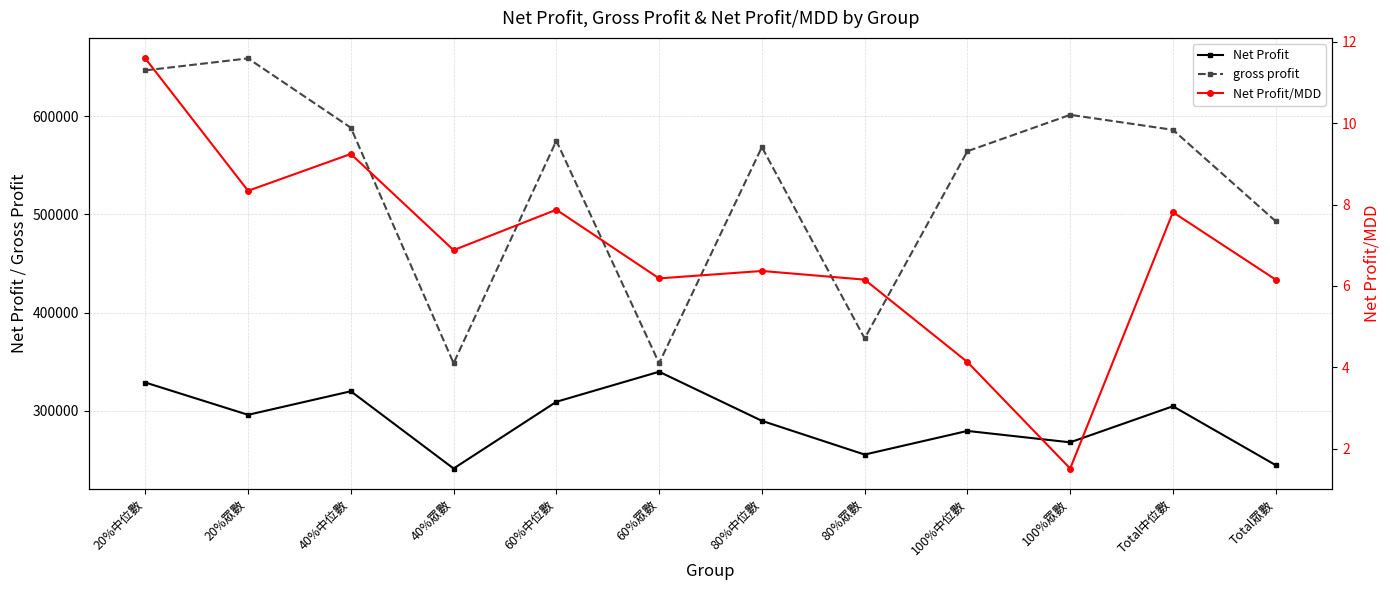

List the labels in order of Net Profit/MDD value, smallest first.

100%眾數, 100%中位數, 80%眾數, Total眾數, 60%眾數, 80%中位數, 40%眾數, Total中位數, 60%中位數, 20%眾數, 40%中位數, 20%中位數